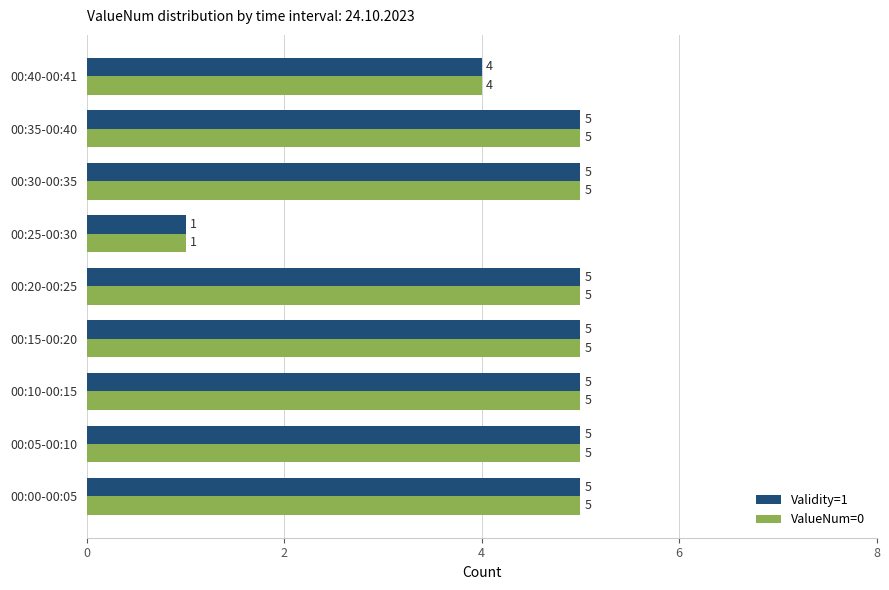

What is the sum of all ValueNum=0 values?

40